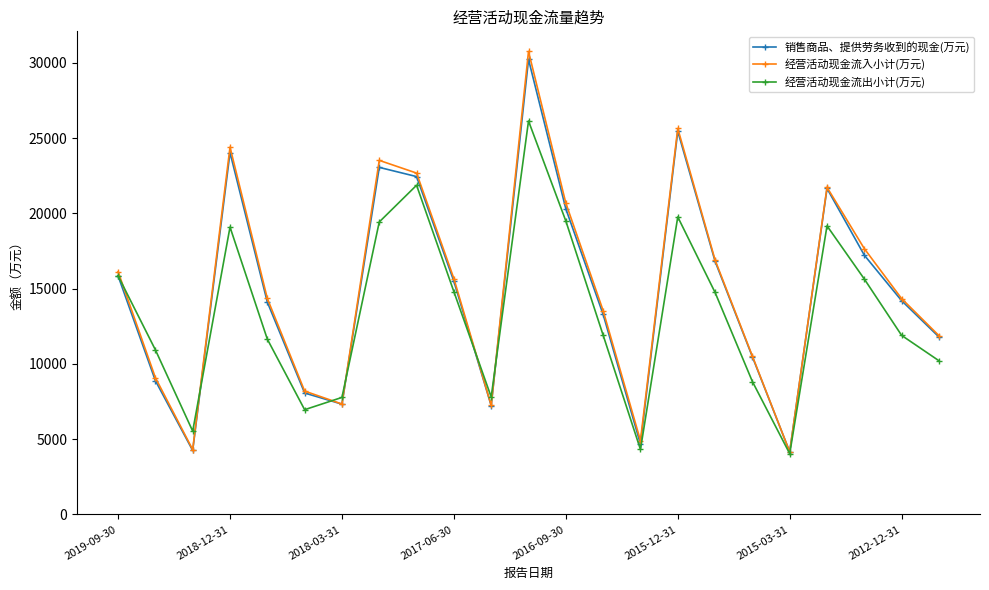

How many interior local peaks does the 经营活动现金流入小计(万元) series have?

5